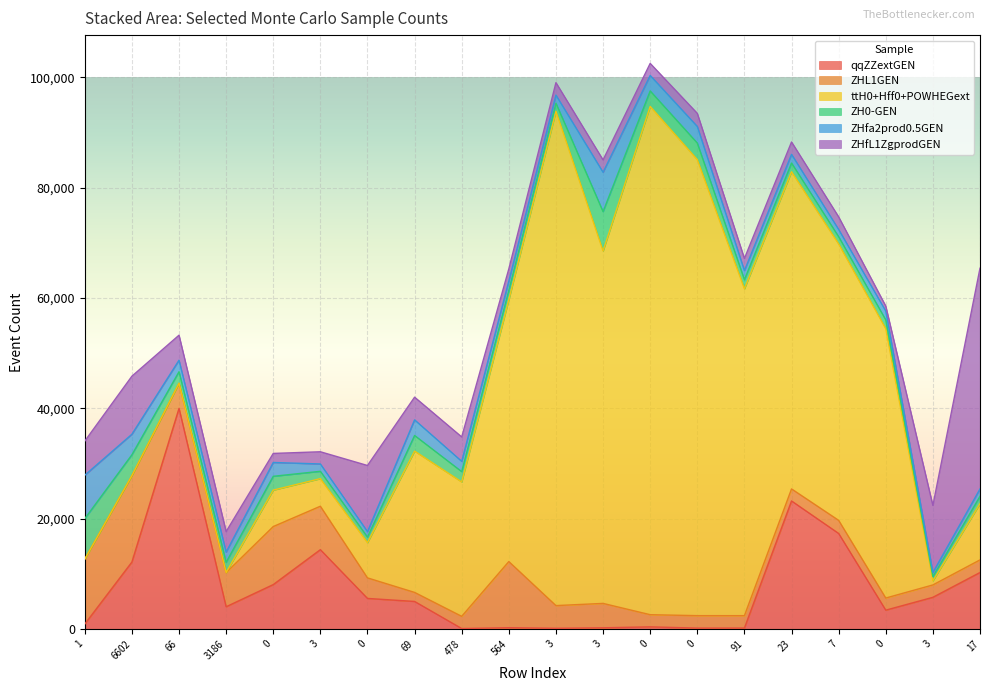

The value of qqZZextGEN at 23 is 23220. True or false?

True